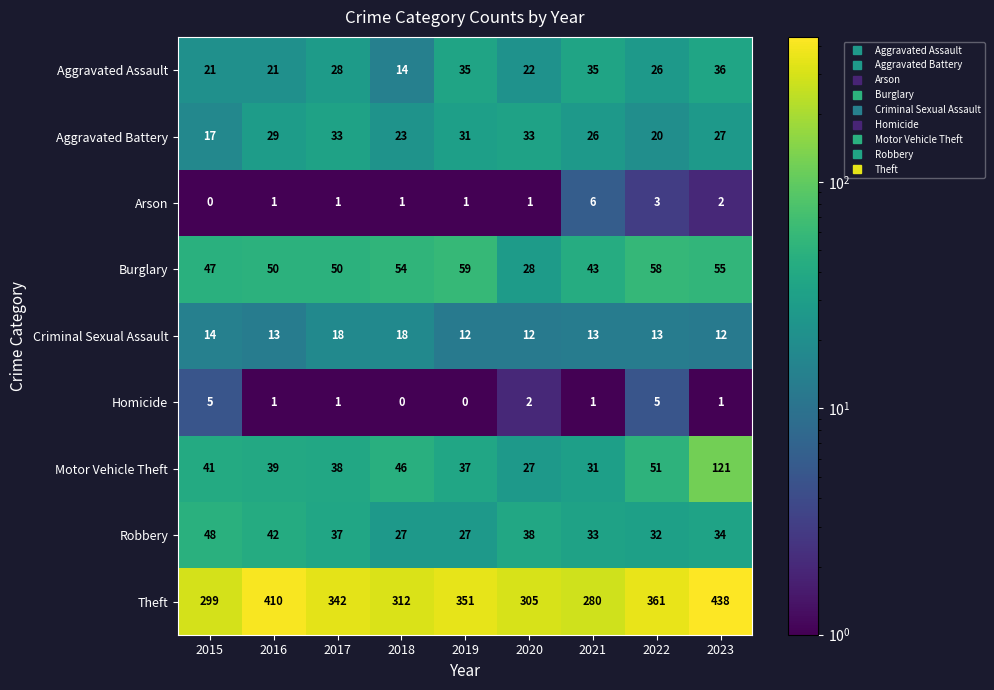

At 2023, list the series in order from smallest to largest.

Homicide, Arson, Criminal Sexual Assault, Aggravated Battery, Robbery, Aggravated Assault, Burglary, Motor Vehicle Theft, Theft